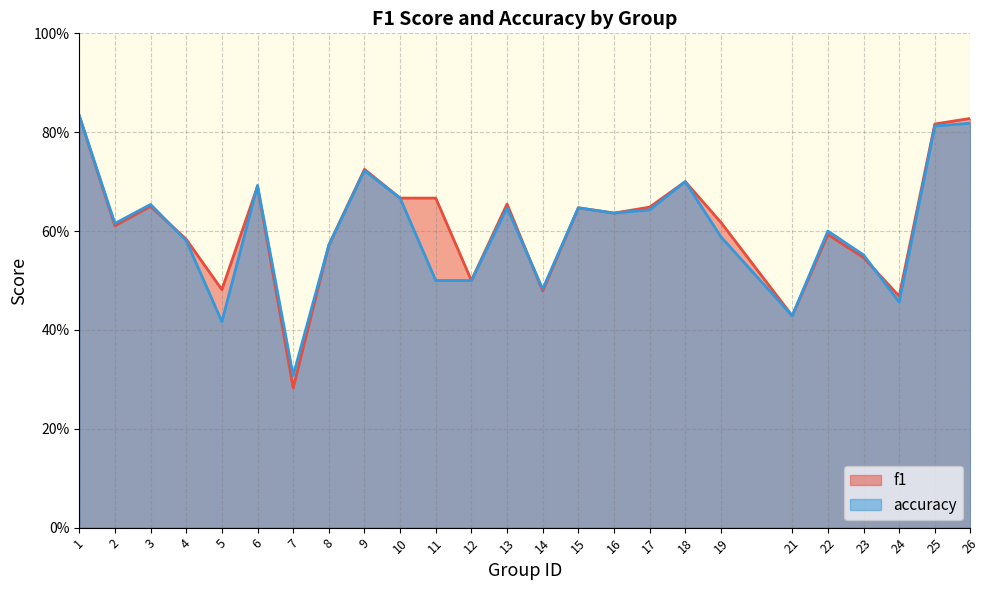

Reading left to right, extract all data points from this chart.

f1: 1=0.8	2=0.6	3=0.6	4=0.6	5=0.5	6=0.7	7=0.3	8=0.6	9=0.7	10=0.7	11=0.7	12=0.5	13=0.7	14=0.5	15=0.6	16=0.6	17=0.6	18=0.7	19=0.6	21=0.4	22=0.6	23=0.5	24=0.5	25=0.8	26=0.8
accuracy: 1=0.8	2=0.6	3=0.7	4=0.6	5=0.4	6=0.7	7=0.3	8=0.6	9=0.7	10=0.7	11=0.5	12=0.5	13=0.6	14=0.5	15=0.6	16=0.6	17=0.6	18=0.7	19=0.6	21=0.4	22=0.6	23=0.6	24=0.5	25=0.8	26=0.8